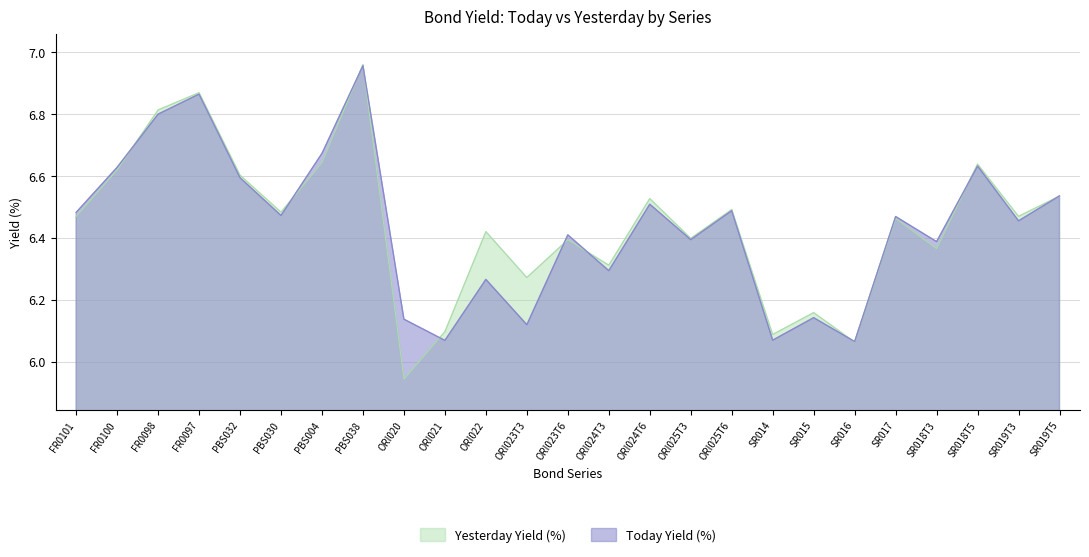

Rank the series at SR014 from highest to lowest value.

Yesterday Yield (%), Today Yield (%)